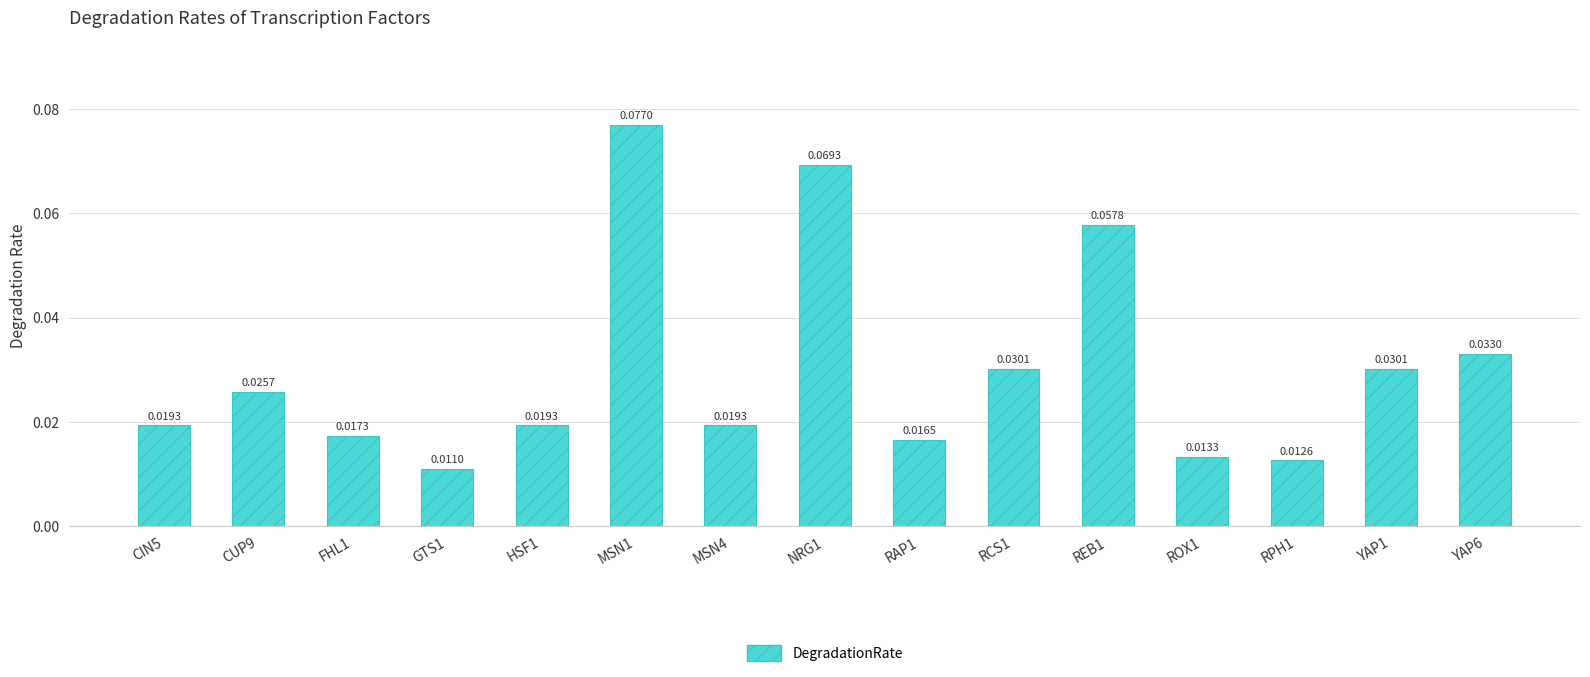

At which label is the value closest to 0?

GTS1